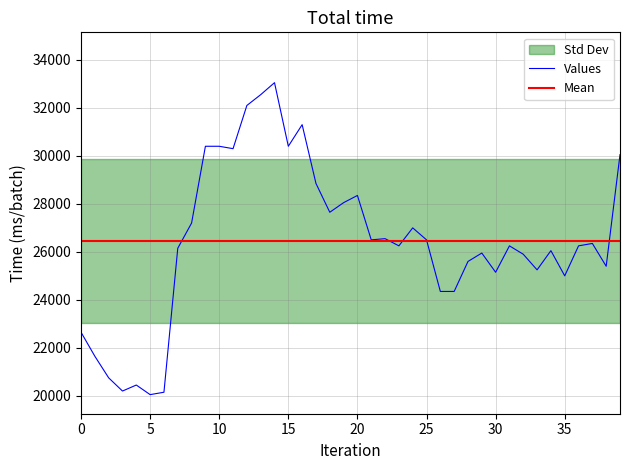

At which category is the sum across all series the highest?

14